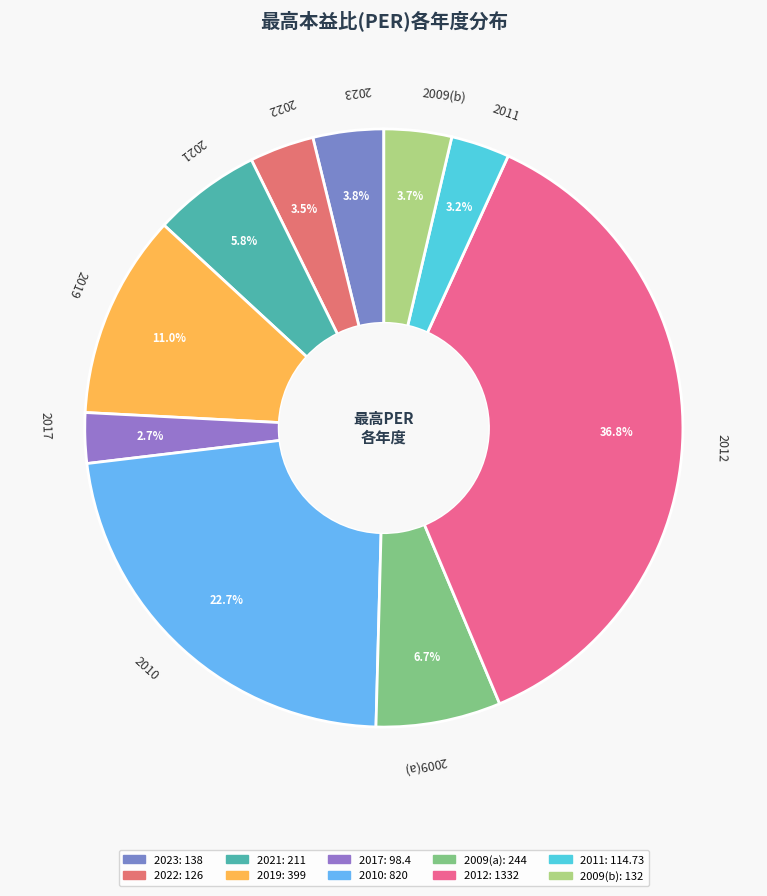

Between 2011 and 2021, which is larger?

2021